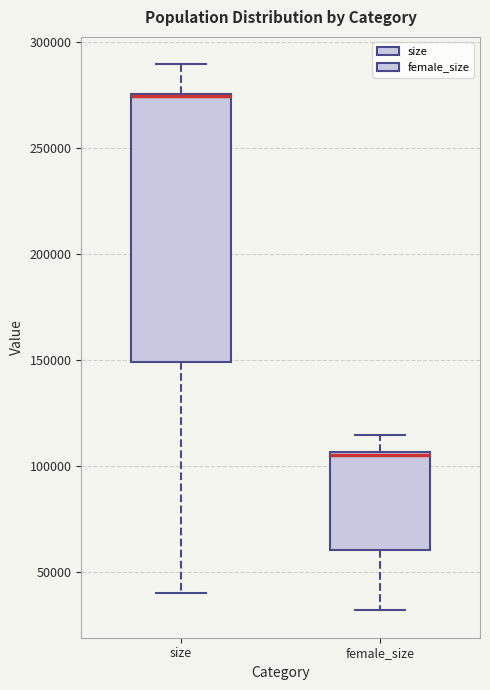

Where is the lower edge of the box for female_size on the y-axis? The values are not printed on the chart, so give them approximately, as read against the axis.

60000